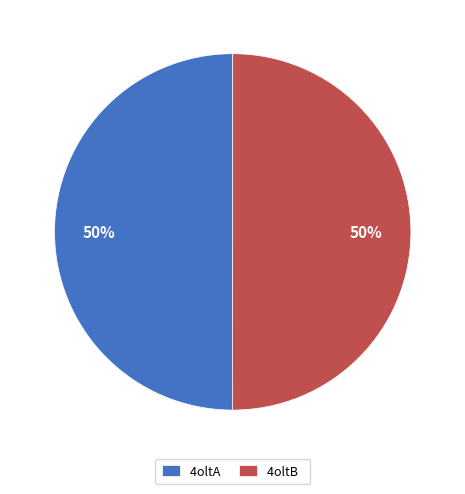

Approximately how many times larger is the value at 4oltB compared to 4oltA?

1.0